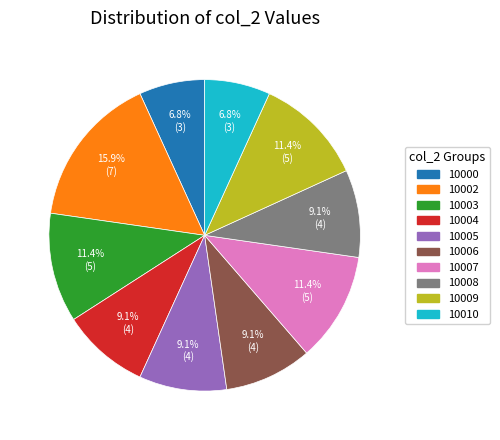

Approximately how many times larger is the value at 10002 compared to 10007?

1.4